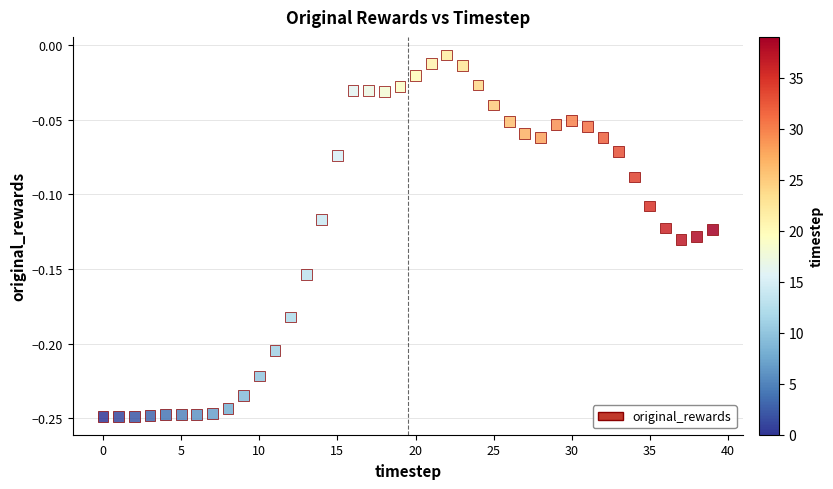

How many data points are displayed?

40